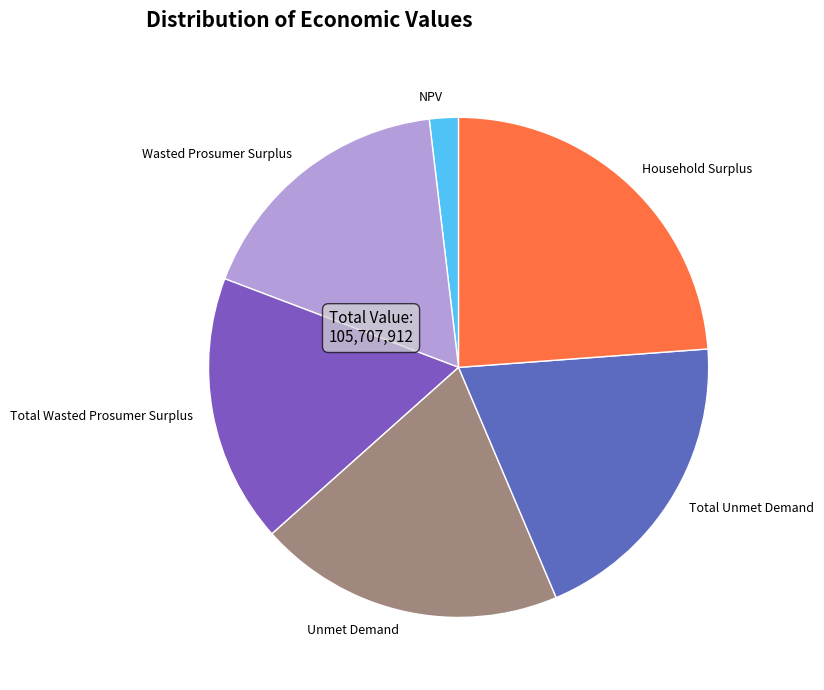

Count the number of slices in the pie.

6